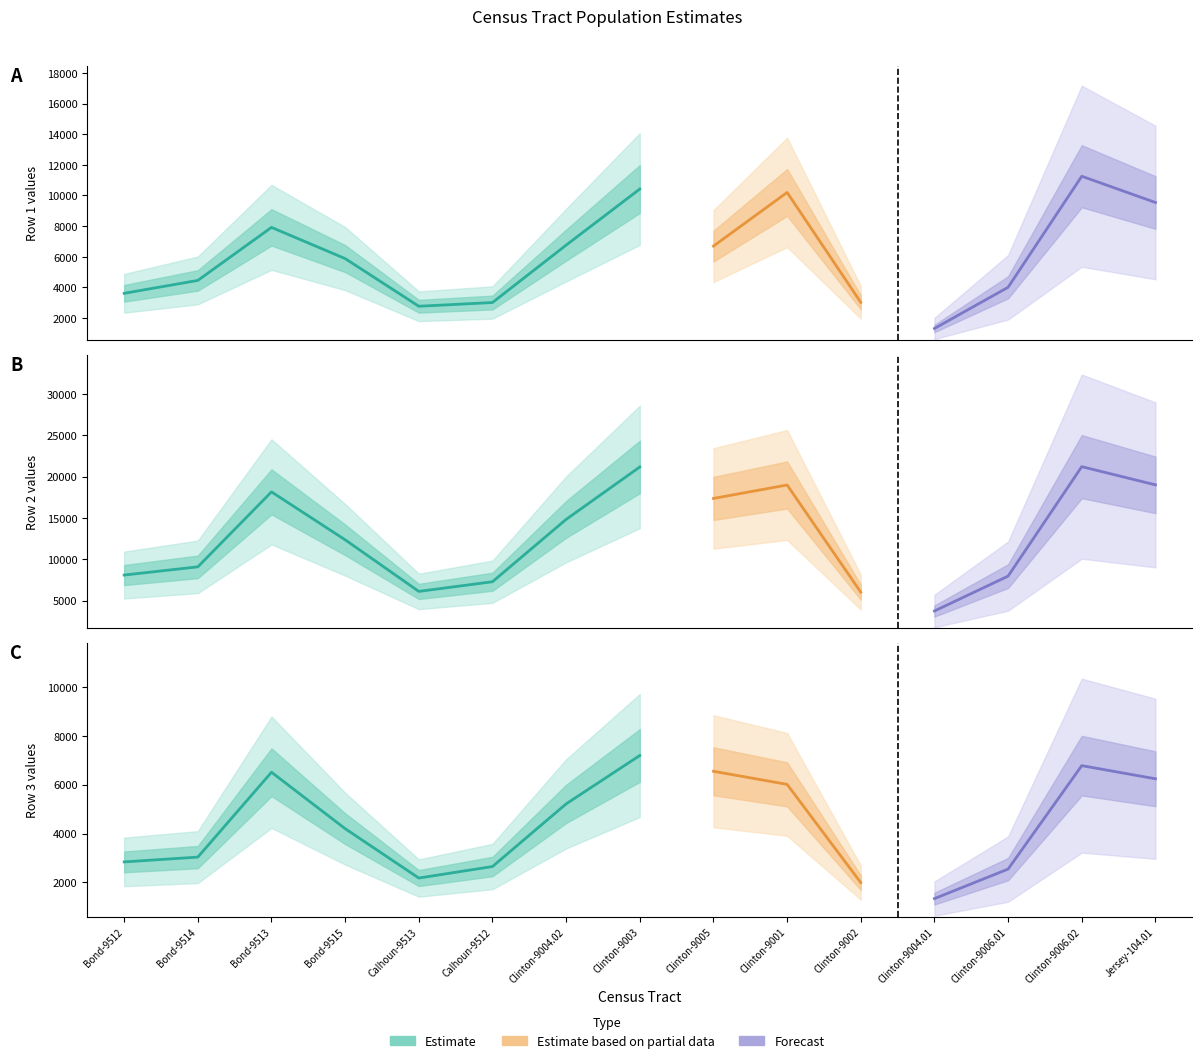

The Row3 series shows 7687 at Clinton-9004.02. True or false?

False